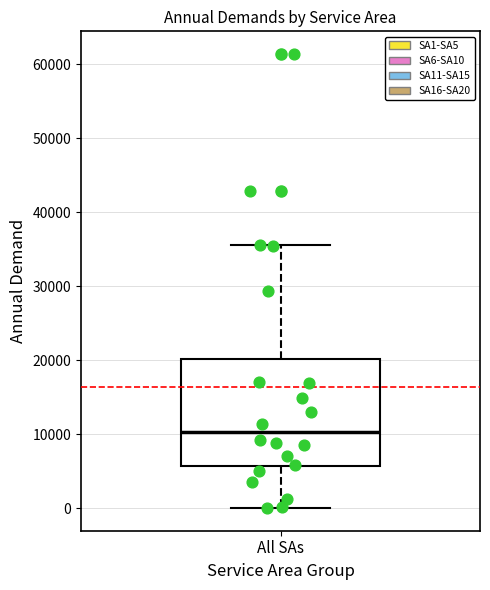

Read this box plot against the y-axis: the position of the median line, the range covered by the box, and the ends of both whiskers. The values are not printed on the chart, so give them approximately, as read against the axis.

median 10000, box 6000 to 20000, whiskers 0 to 36000